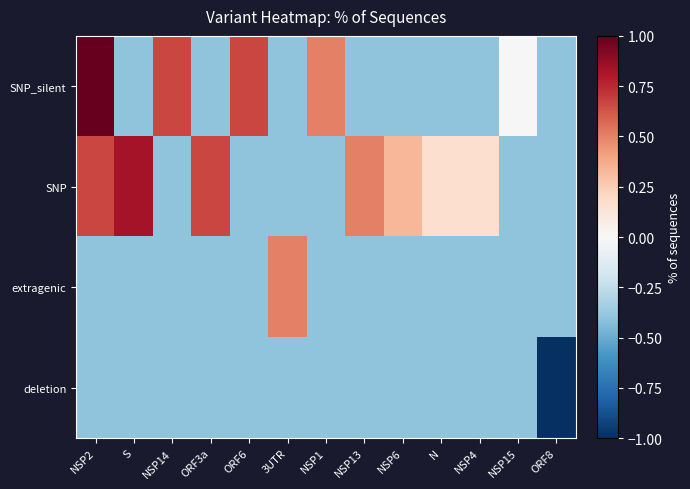

List the series in order of their peak value, lowest first.

deletion, extragenic, SNP, SNP_silent